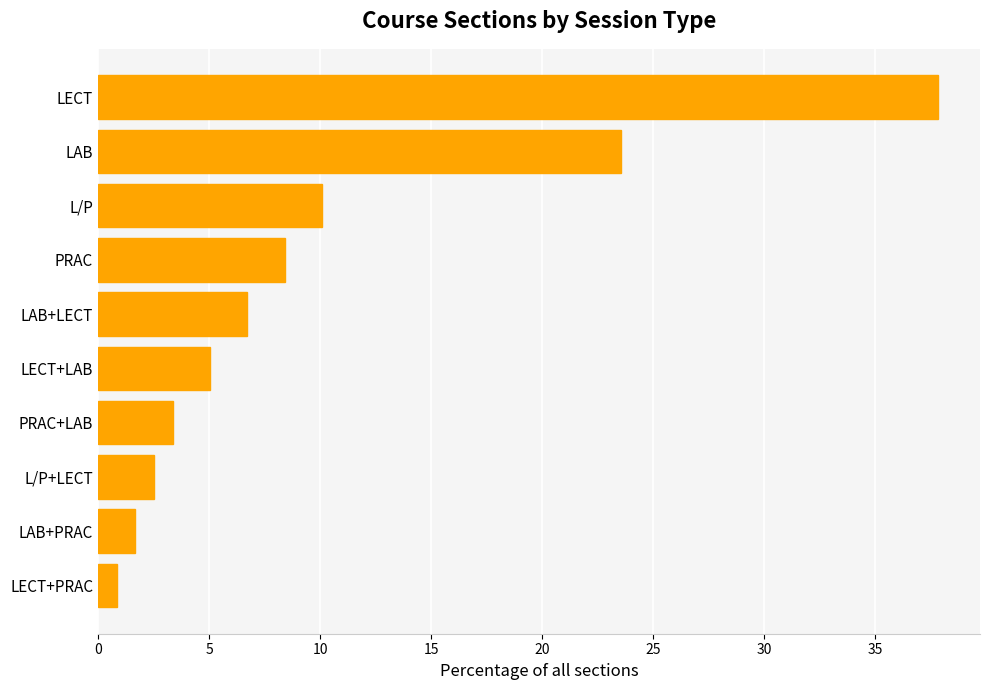

Between LECT+LAB and L/P+LECT, which is larger?

LECT+LAB